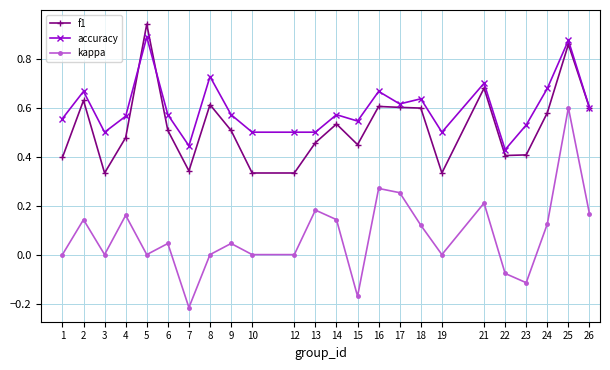

Where is the first local minimum for kappa?

3